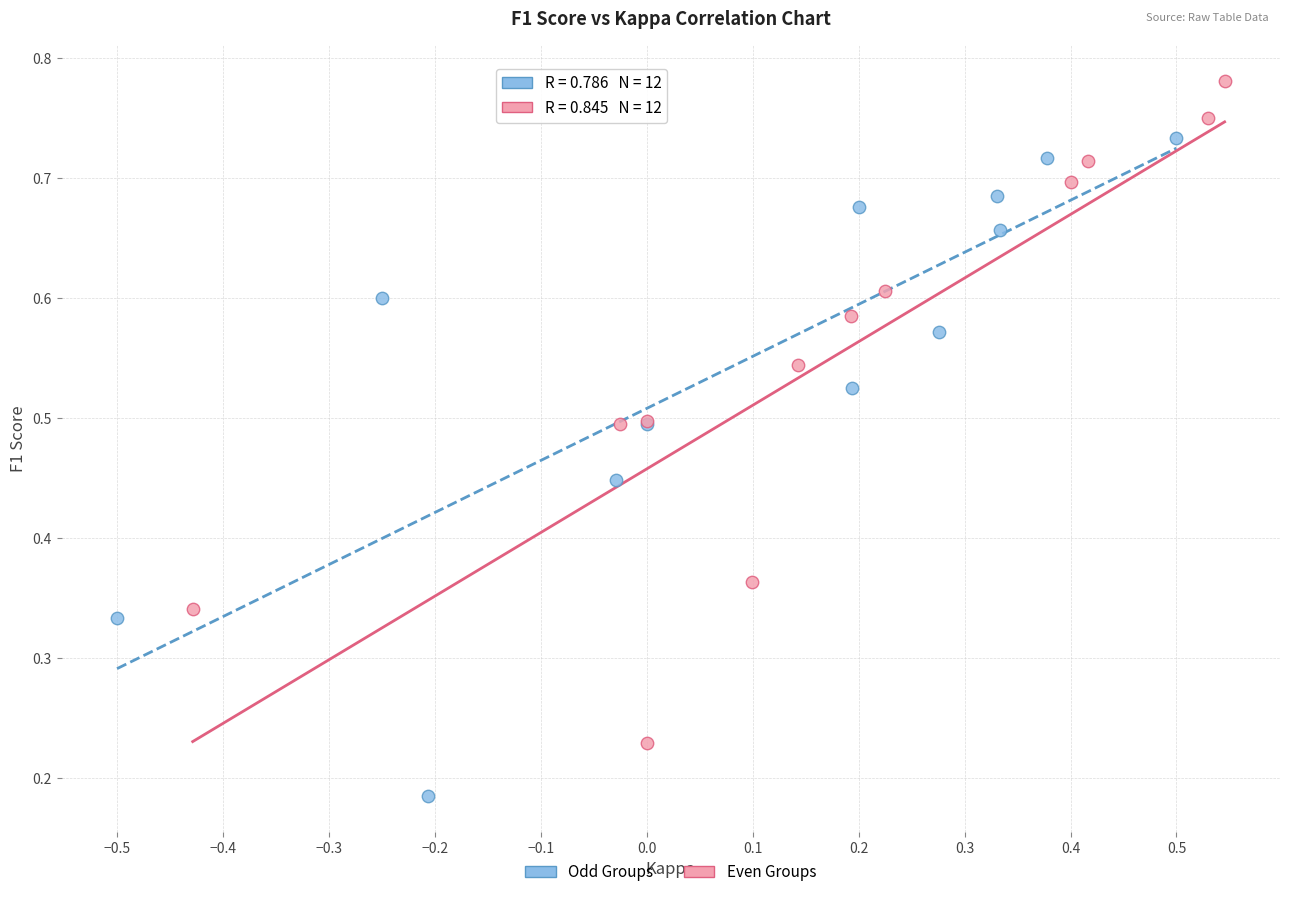

Which series reaches the maximum Y coordinate?

Even Groups